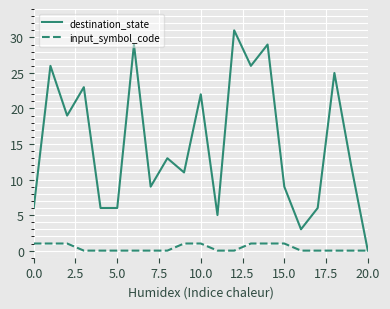

Which series has the largest total across all categories?

destination_state